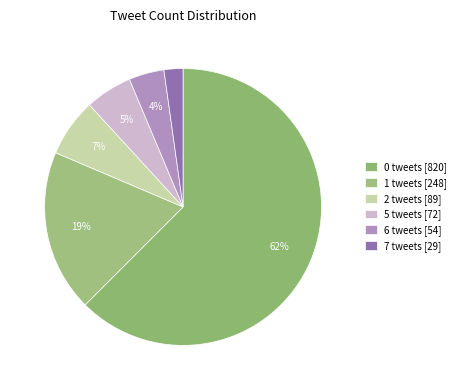

True or false: 1 accounts for 1% of the total.

False